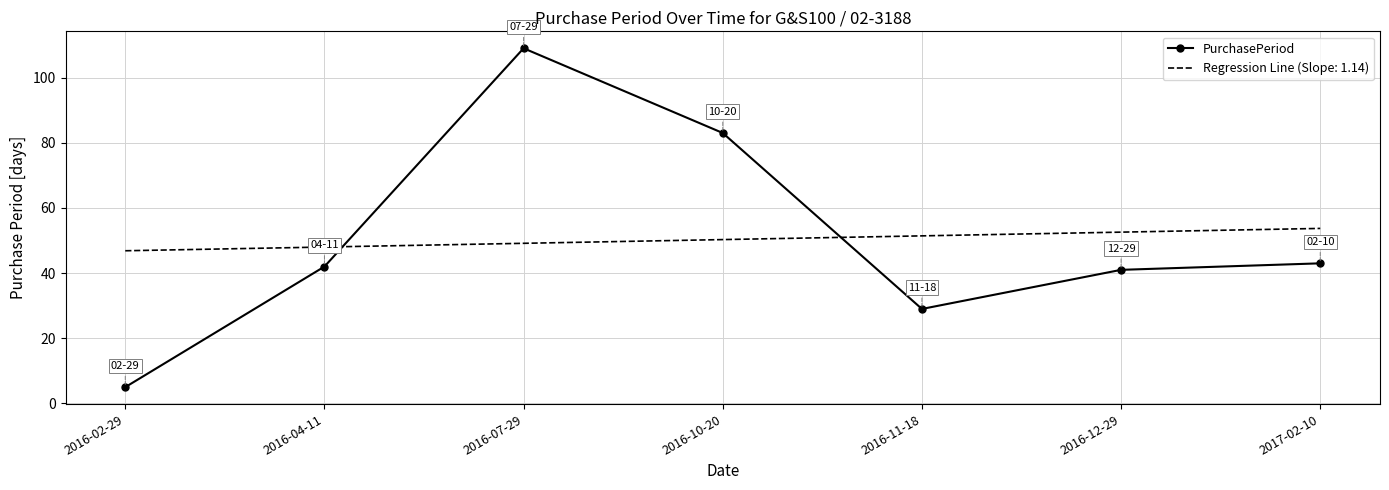

Is the value of Regression Line (Slope: 1.14) at 2016-12-29 greater than the value of PurchasePeriod at 2016-11-18?

Yes